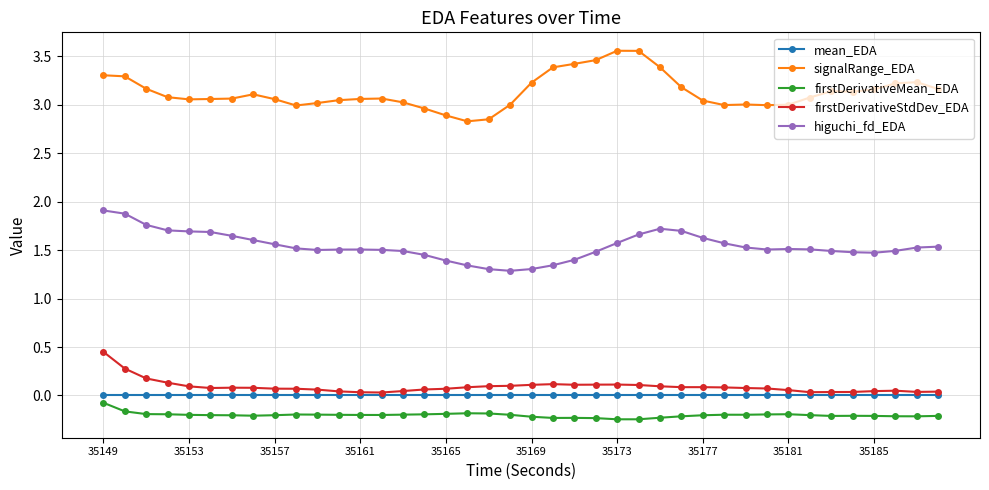

Which series has the largest total across all categories?

signalRange_EDA